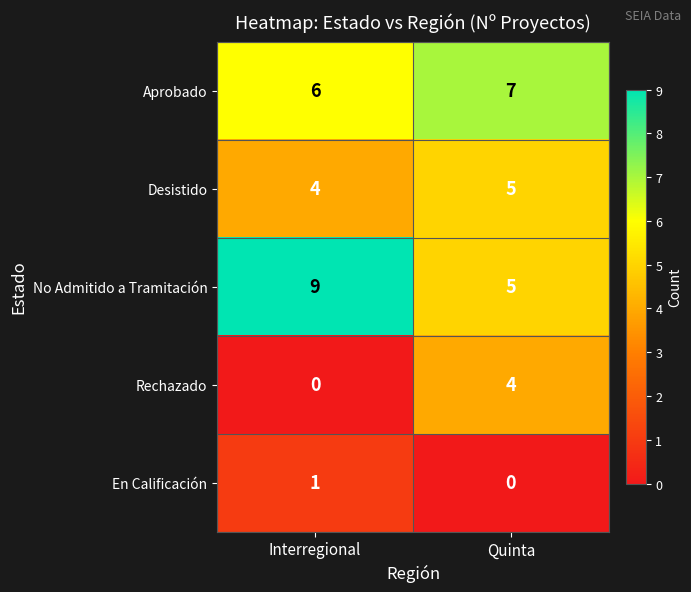

Reading left to right, list all the values displayed in this chart.

Aprobado: 6	7
Desistido: 4	5
No Admitido a Tramitación: 9	5
Rechazado: 0	4
En Calificación: 1	0